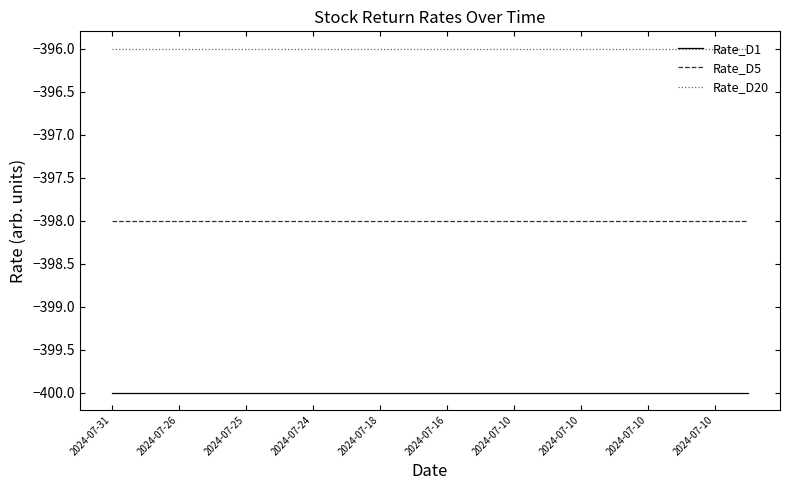

How many lines are shown in the chart?

3